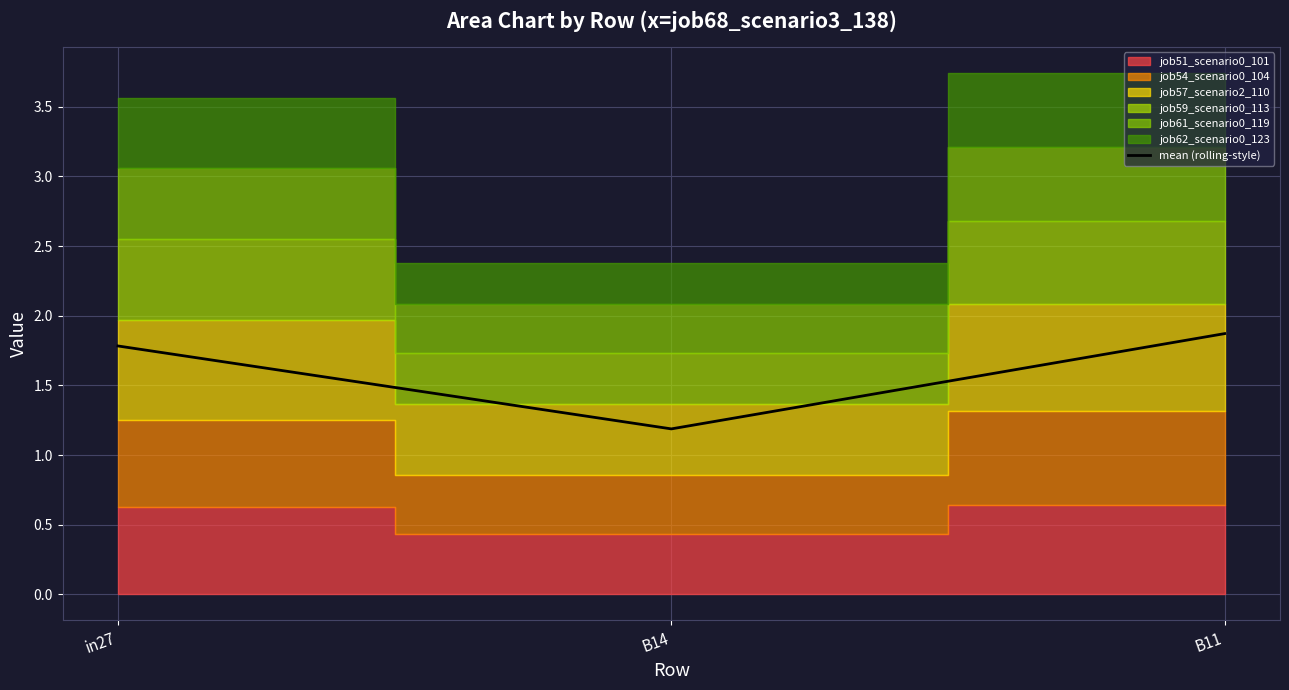

What value does the data have at B11?

1.9